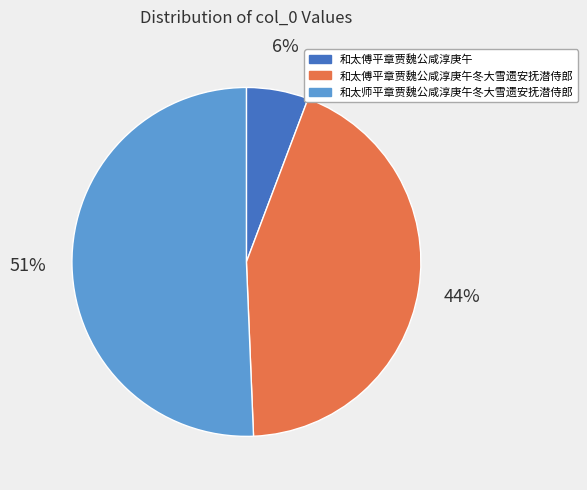

To the nearest percent, what percentage of the pie is 和太傅平章贾魏公咸淳庚午冬大雪遗安抚潜侍郎?

44%